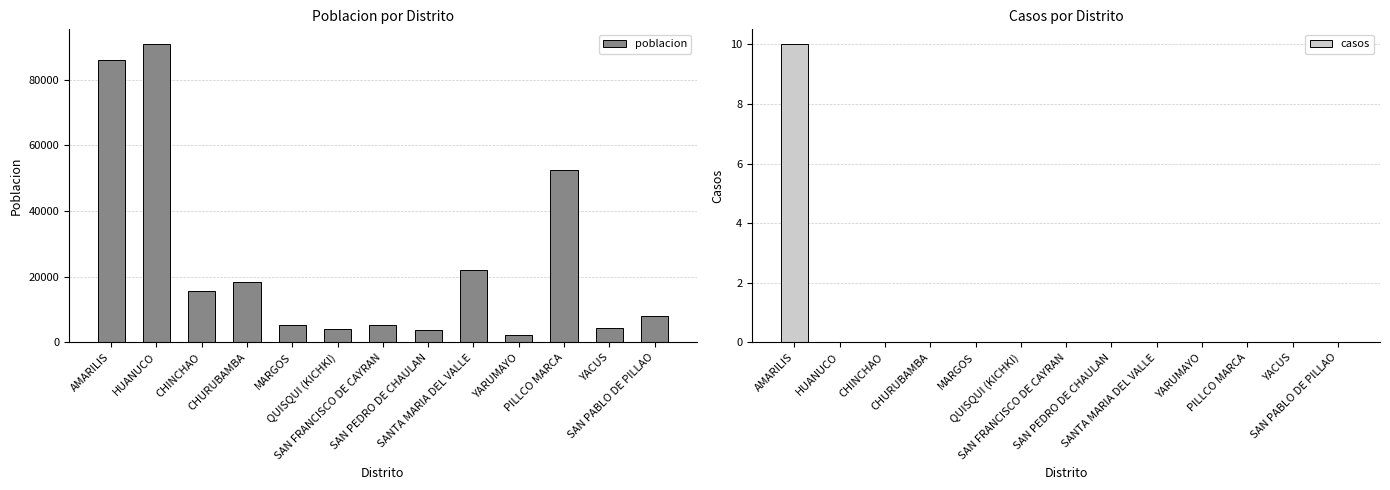

The value of casos at SANTA MARIA DEL VALLE is 0. True or false?

True